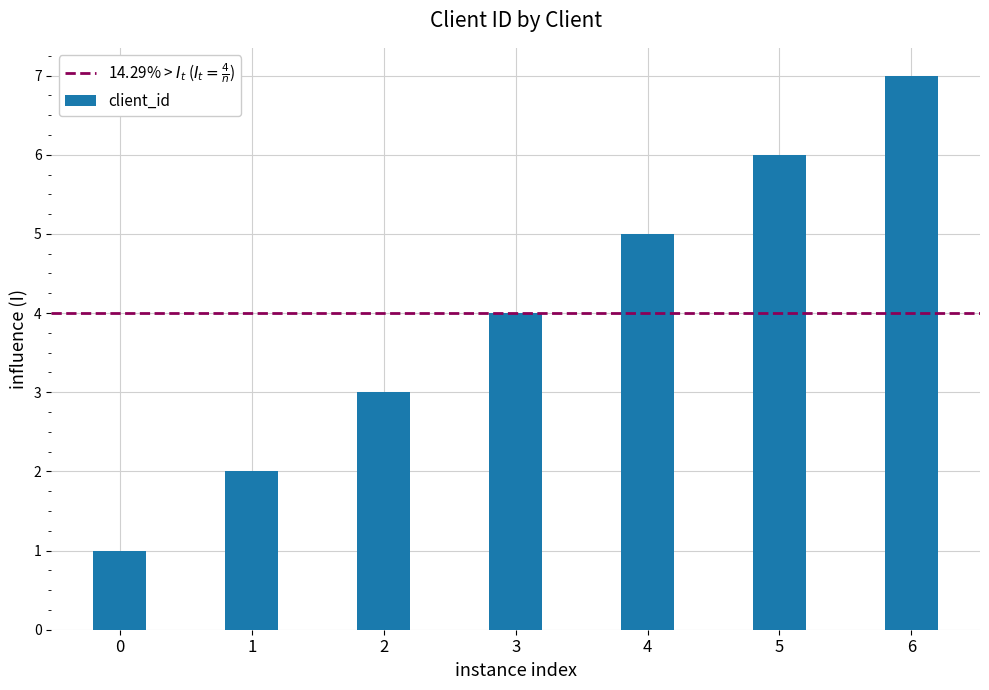

The chart shows a value of 1 at 0. True or false?

True